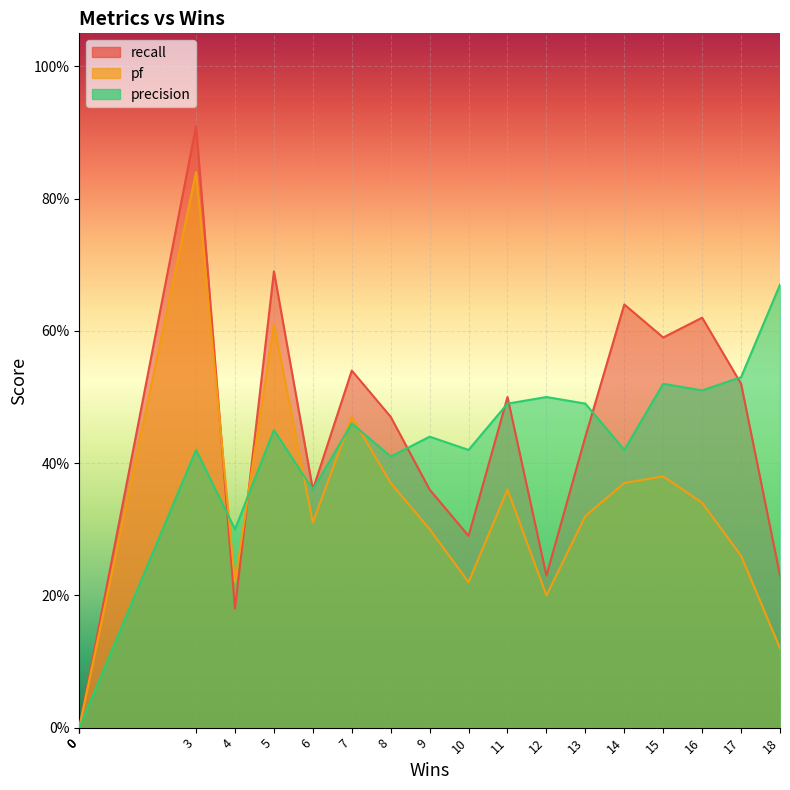

List the labels in order of recall value, largest first.

3, 5, 14, 16, 15, 7, 17, 11, 8, 13, 6, 9, 10, 18, 12, 4, 0, 0, 0